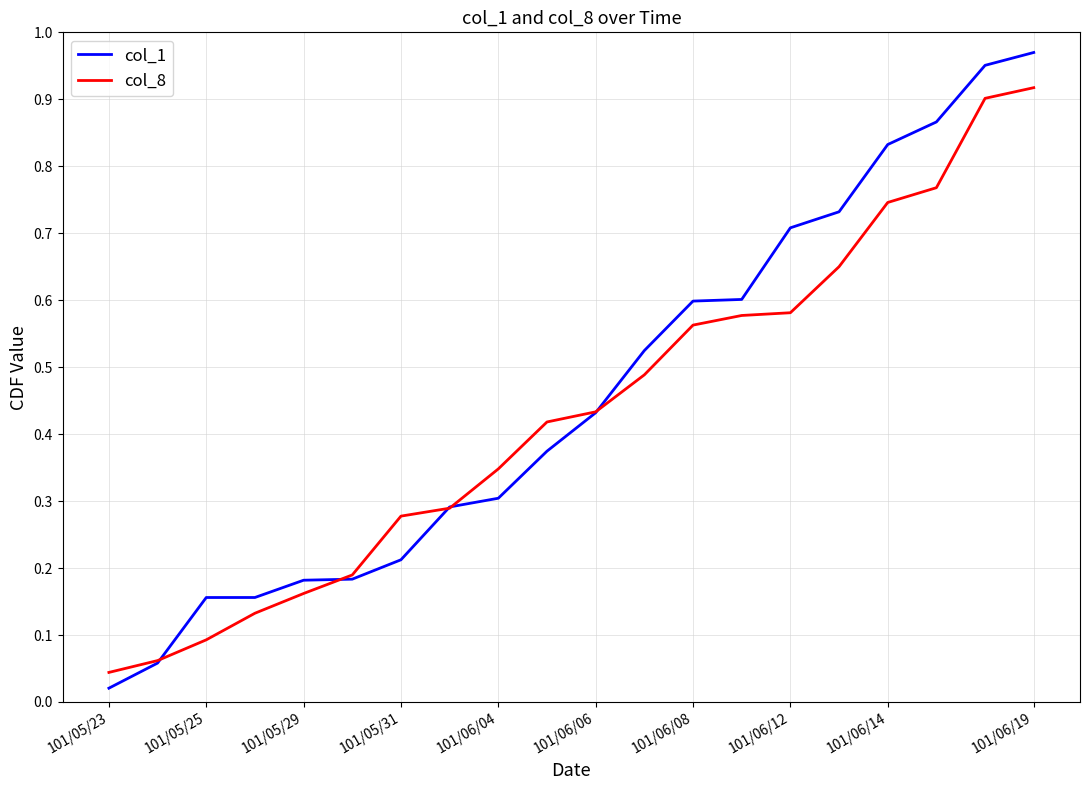

What is the sum of all col_1 values?

9.2